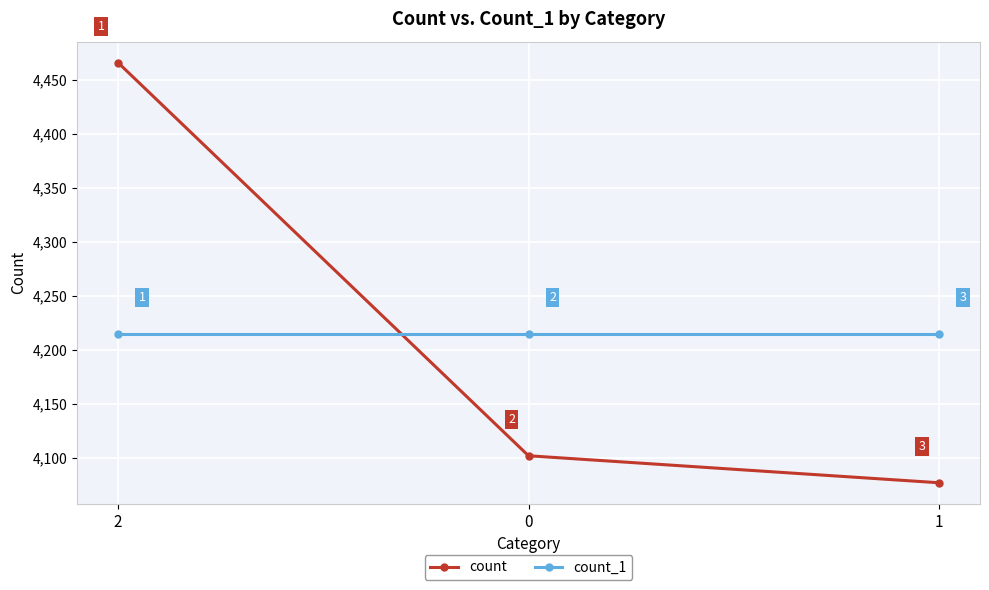

What is the minimum value shown in the chart?

4077